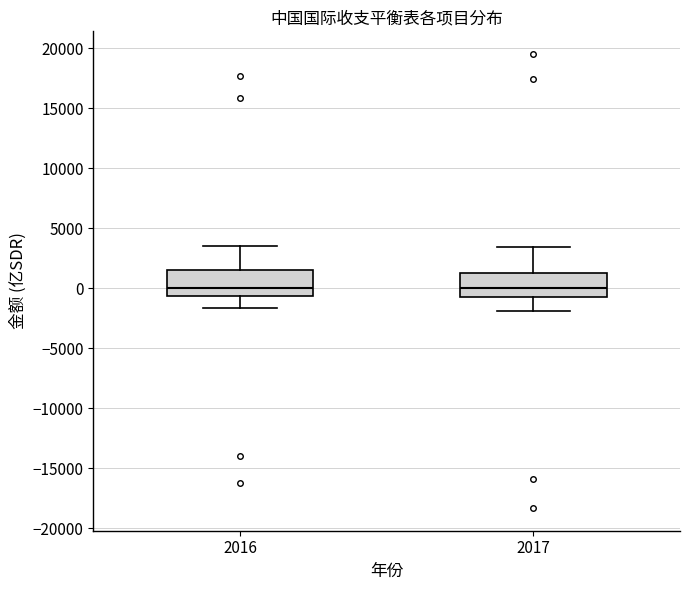

Reading left to right, transcribe this box plot: for each box, give where its median line is, the range the box spans, and where its two whiskers end, as read against the y-axis. The values are not printed on the chart, so give them approximately, as read against the axis.

2016: median 0, box -500 to 1500, whiskers -1500 to 3500
2017: median 0, box -500 to 1500, whiskers -2000 to 3500